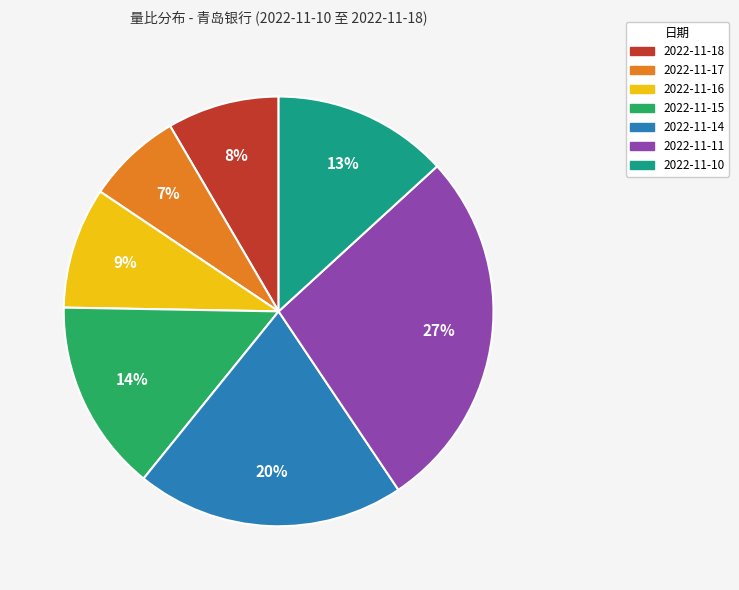

Rank the categories by value from highest to lowest.

2022-11-11, 2022-11-14, 2022-11-15, 2022-11-10, 2022-11-16, 2022-11-18, 2022-11-17